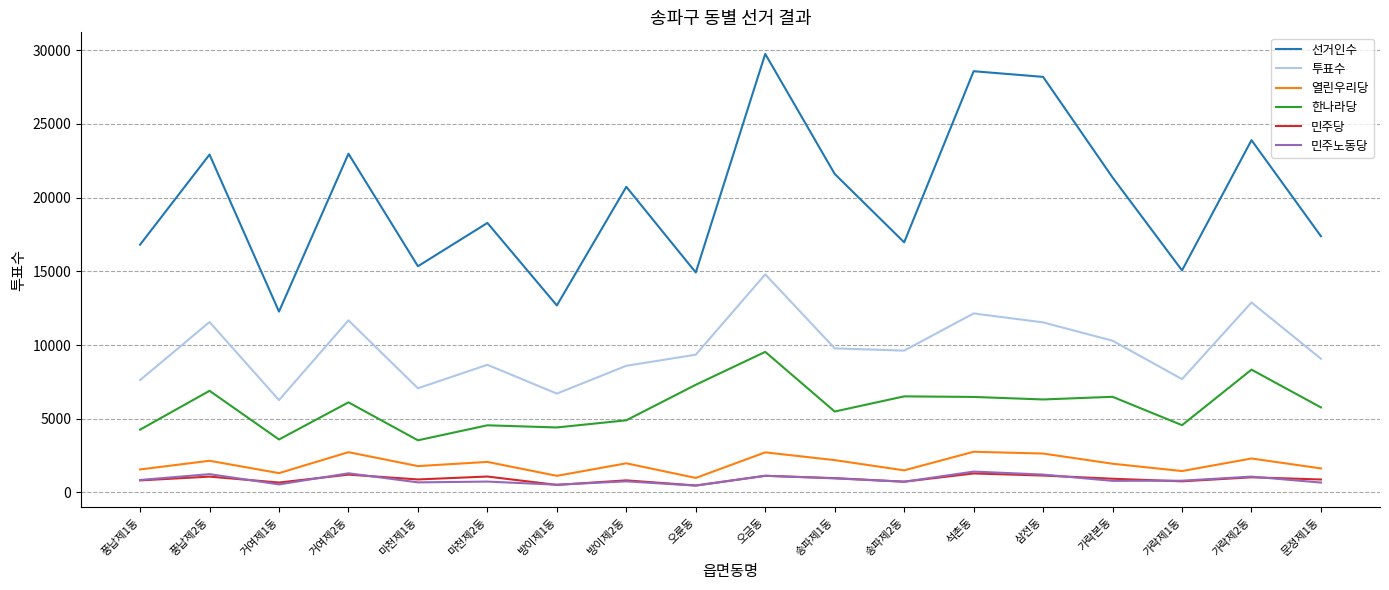

Is the value of 열린우리당 at 송파제1동 greater than the value of 투표수 at 마천제1동?

No